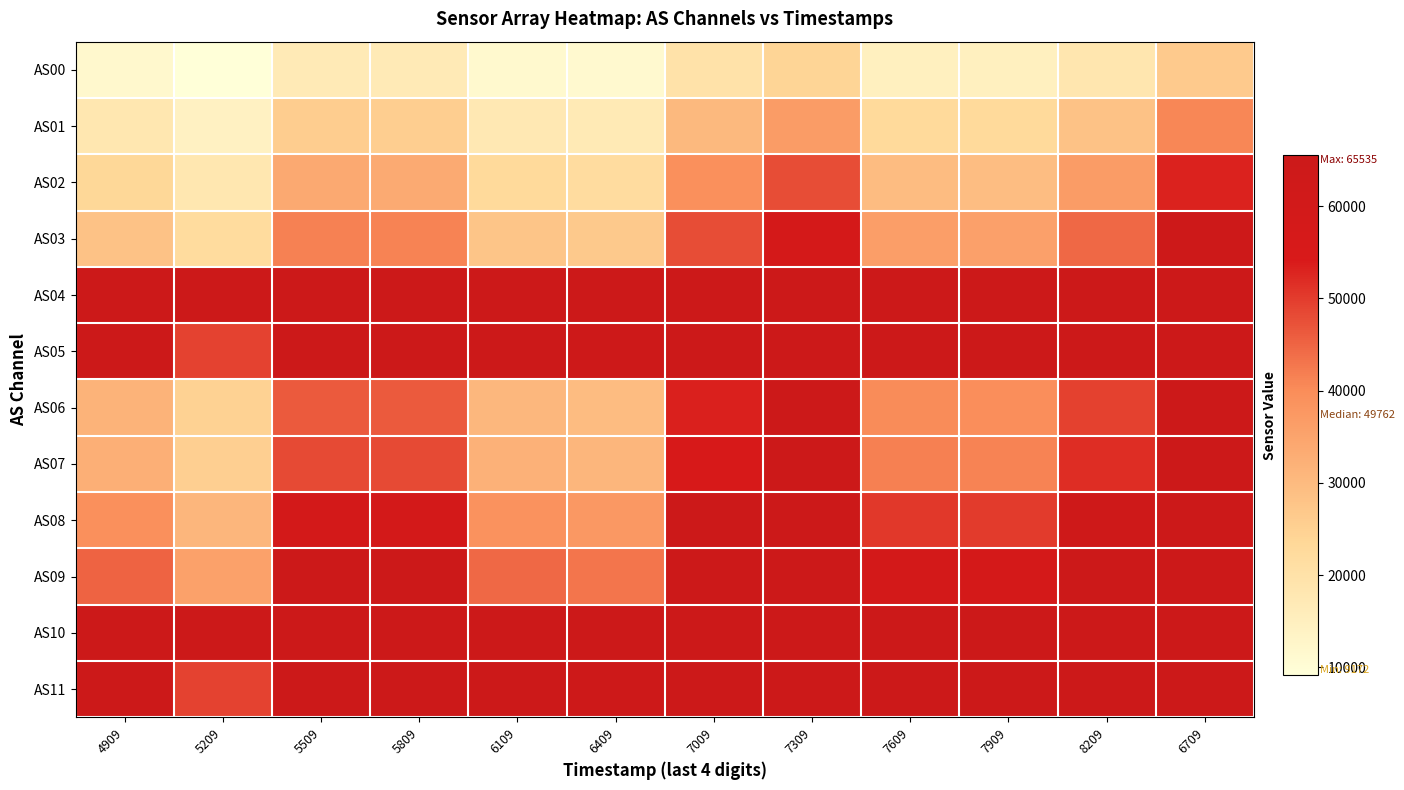

What is the maximum value shown in the chart?

65535